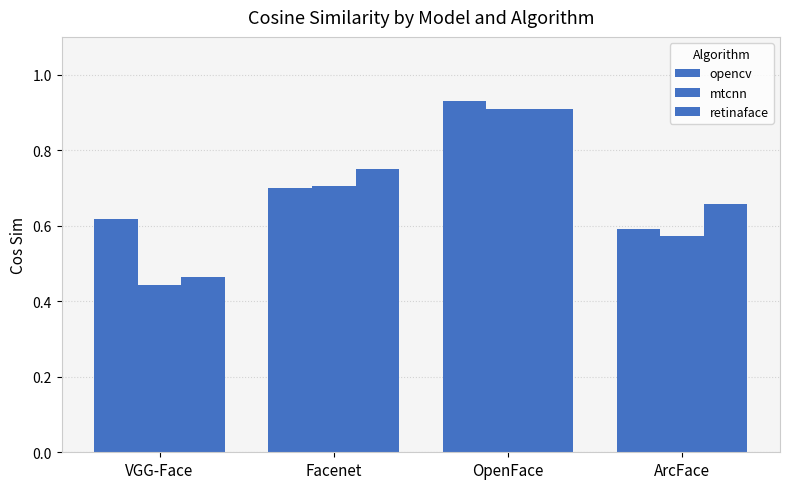

Rank the series by their average value, from lowest to highest.

mtcnn, retinaface, opencv